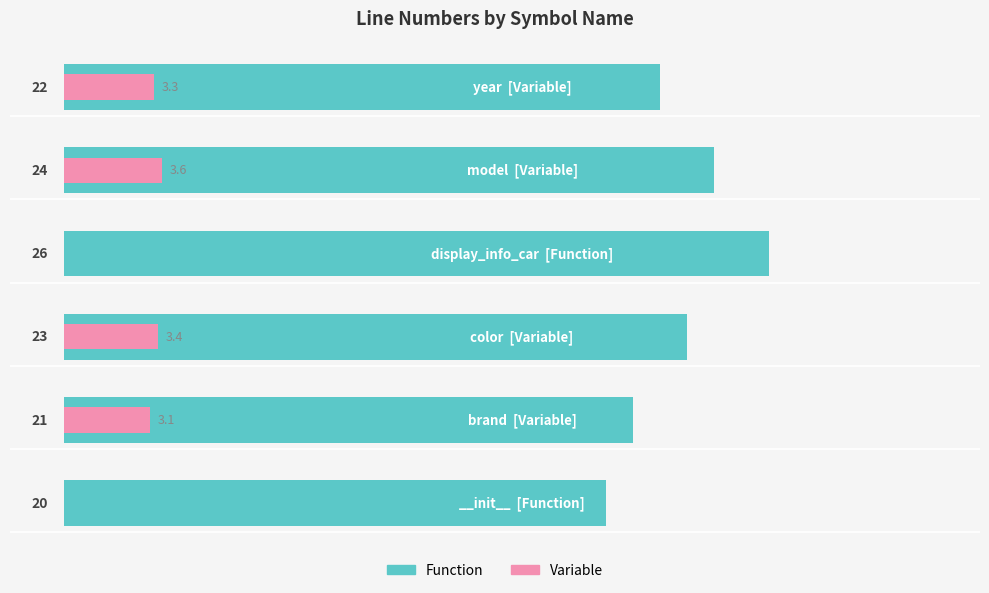

Reading left to right, transcribe all the data shown in this chart.

Function: 20.0	21.0	23.0	26.0	24.0	22.0
Variable: 0.0	3.1	3.4	0.0	3.6	3.3